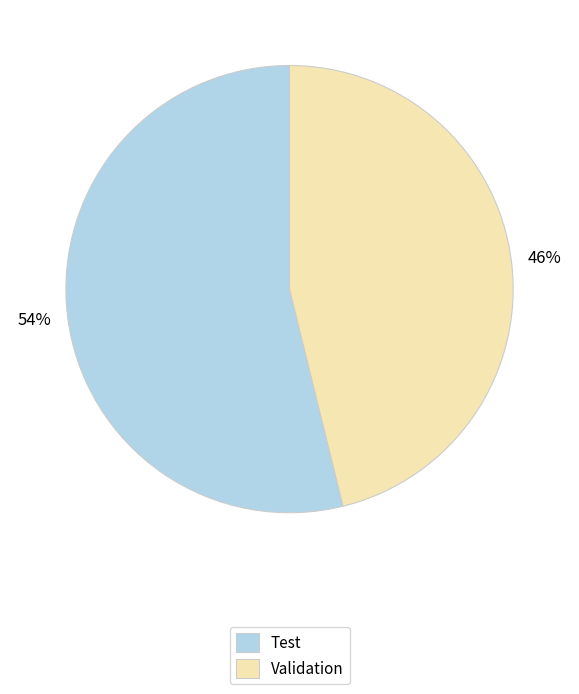

True or false: Test accounts for 54% of the total.

True